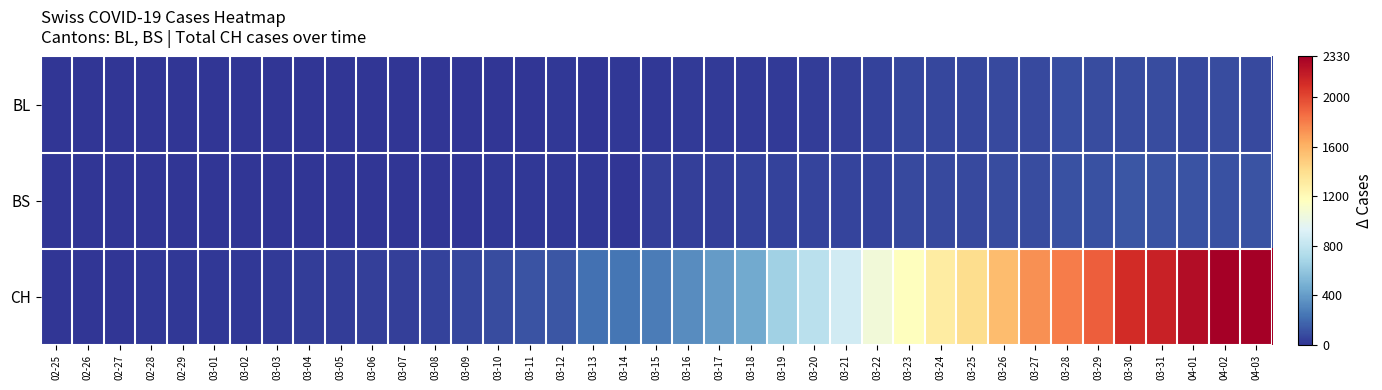

Rank the series by their maximum value, from highest to lowest.

CH, BS, BL